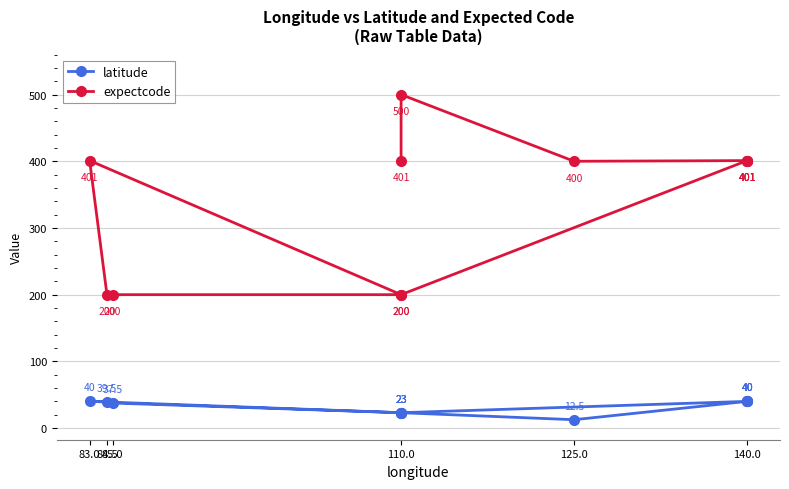

What is the sum of the latitude values at 110.0 and 83.0?

63.0